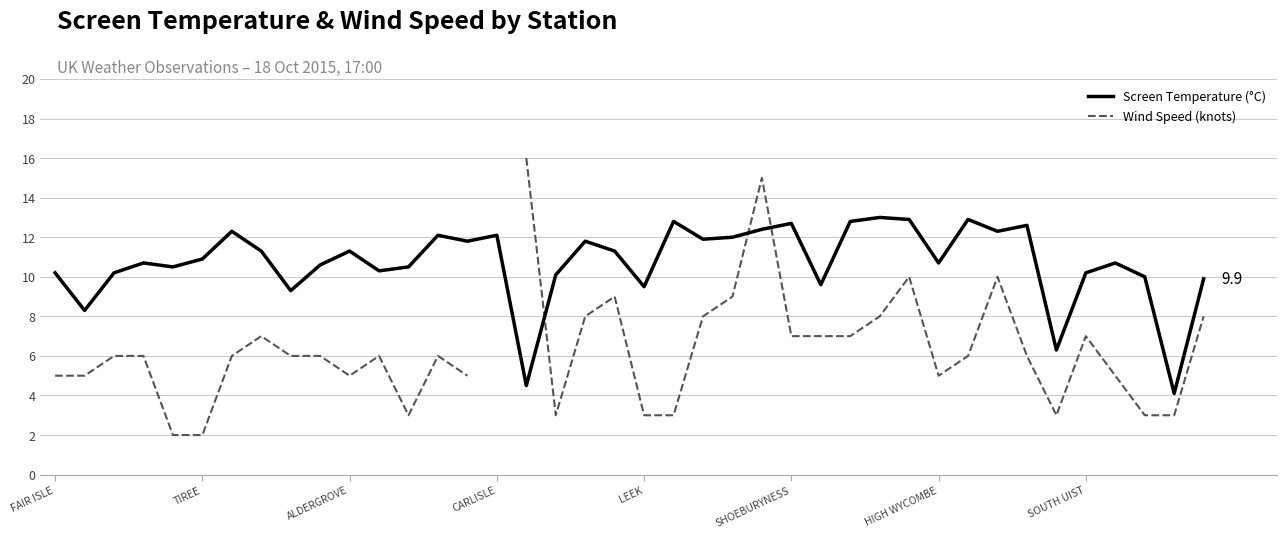

What is the maximum value for Screen Temperature (°C)?

13.0